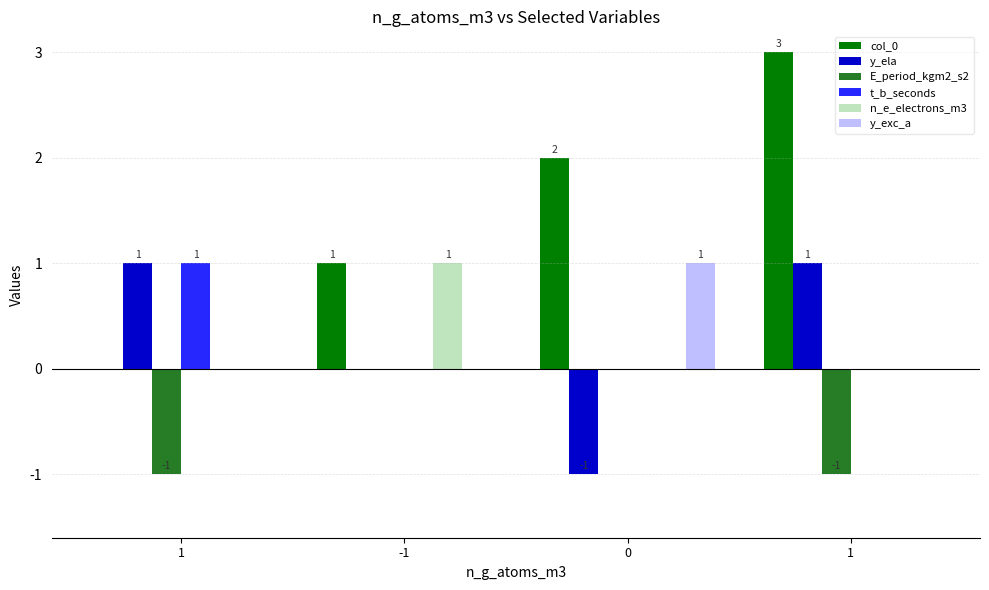

Are the bars grouped side by side (vs. stacked)?

Yes